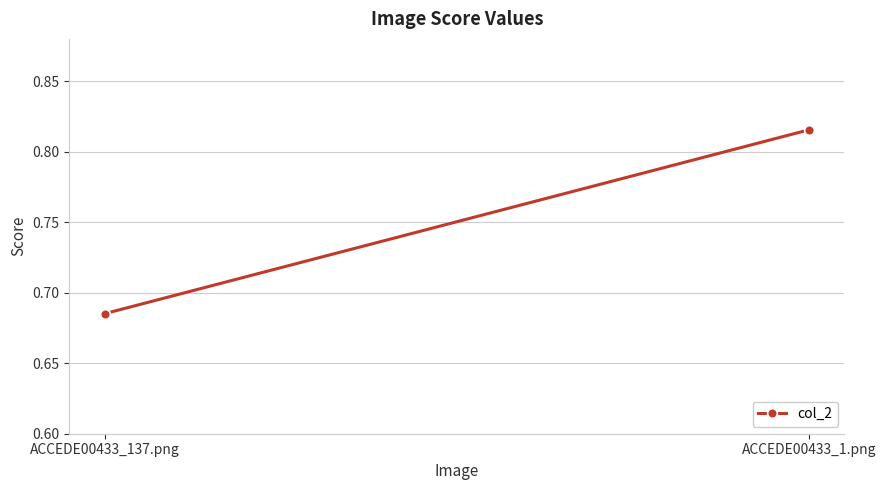

What is the sum of the values at ACCEDE00433_137.png and ACCEDE00433_1.png?

1.5